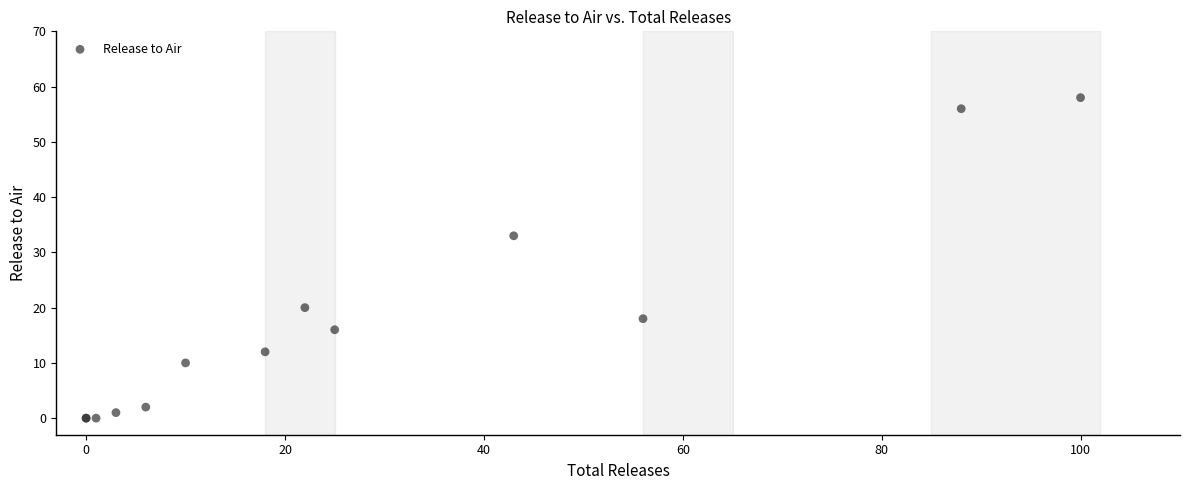

What Y value in the scatter plot is closest to 29?

33